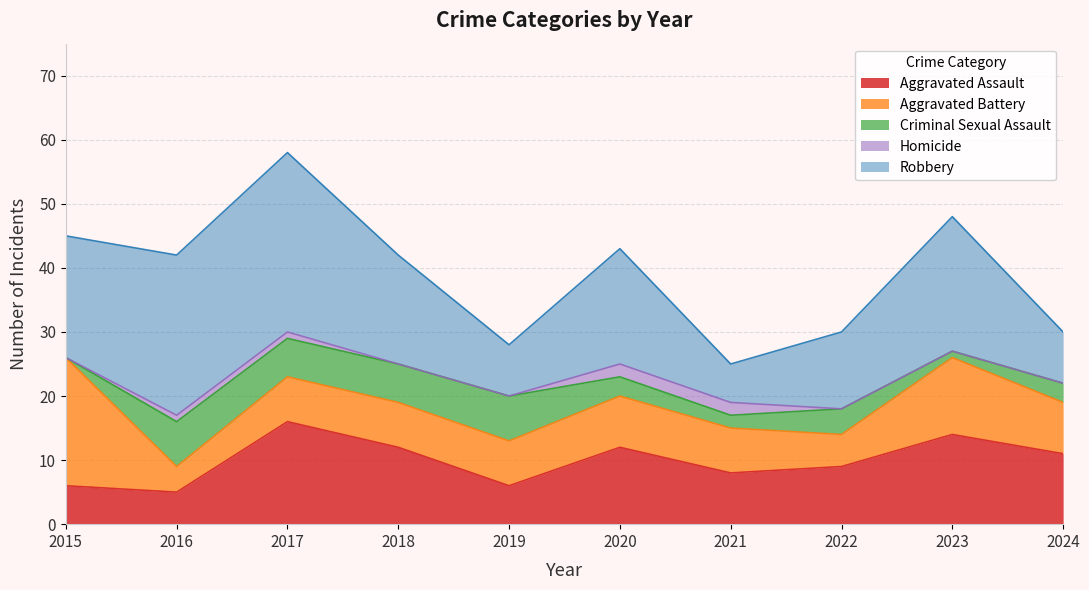

Does the chart have visible grid lines?

Yes